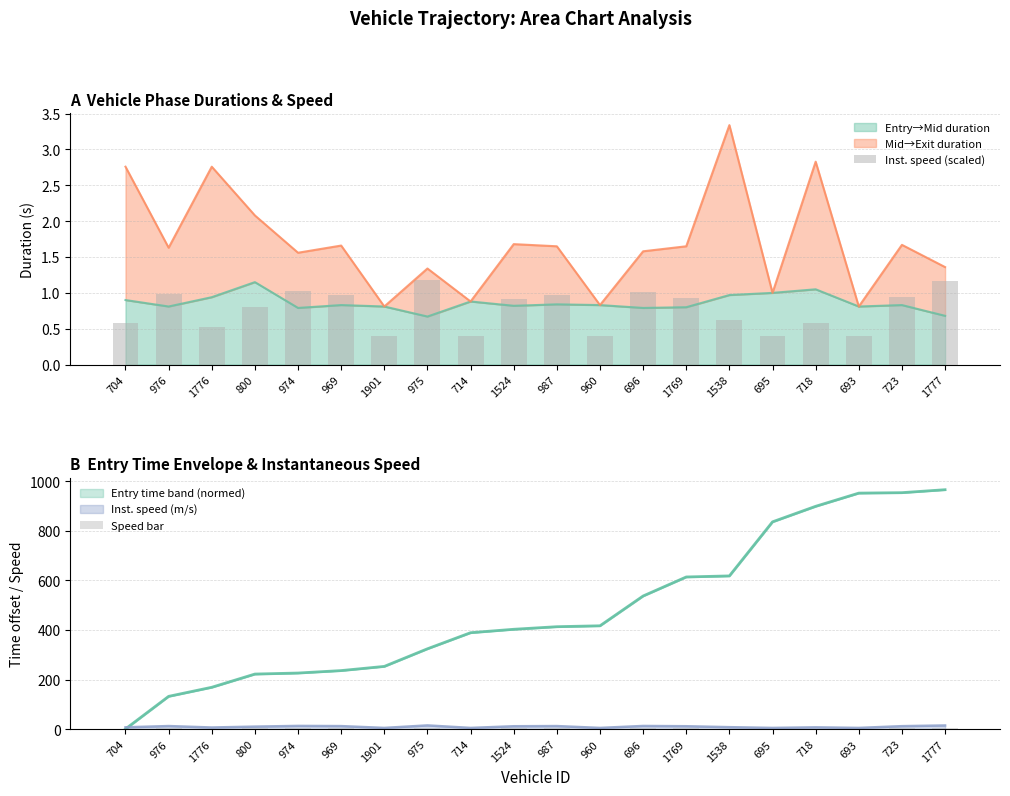

The value of Entry→Mid duration at 960 is 0.8. True or false?

True